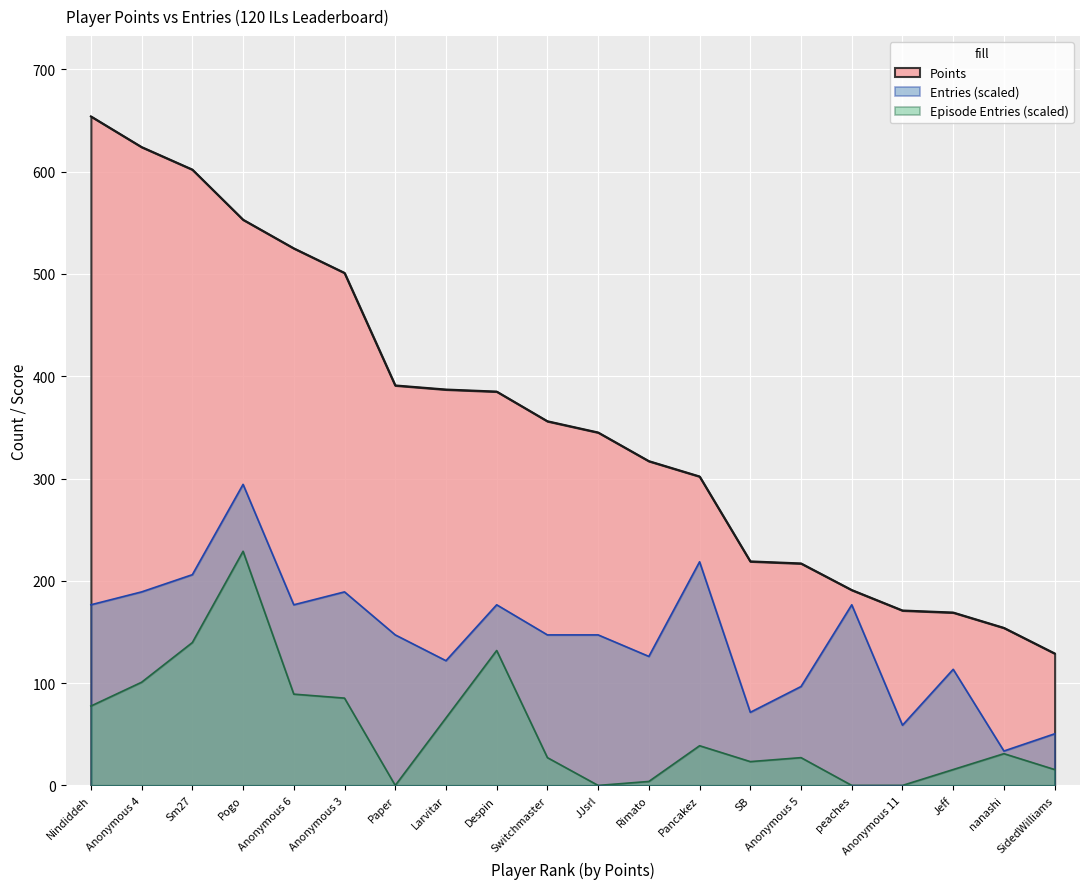

Which label corresponds to the smallest value in the chart?

SidedWilliams